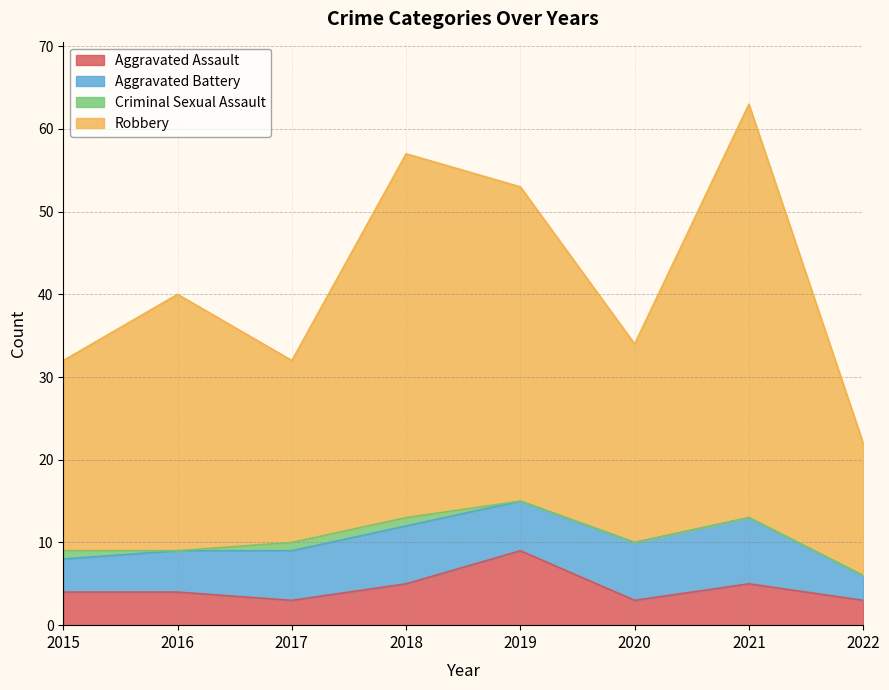

How many values in the Aggravated Assault series exceed 4?

3